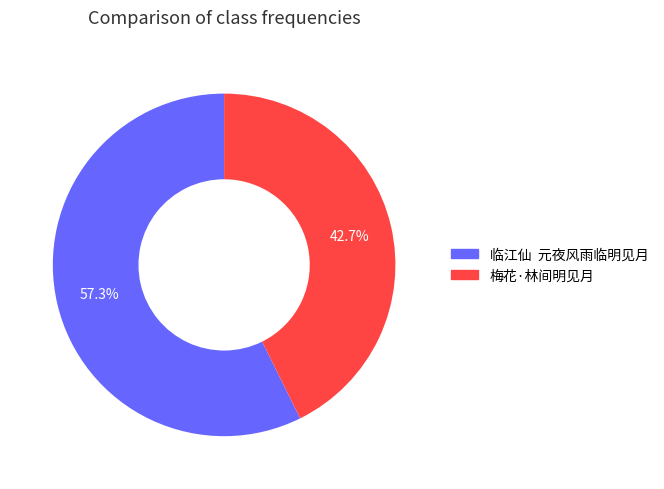

To the nearest percent, what is the average slice percentage?

50%